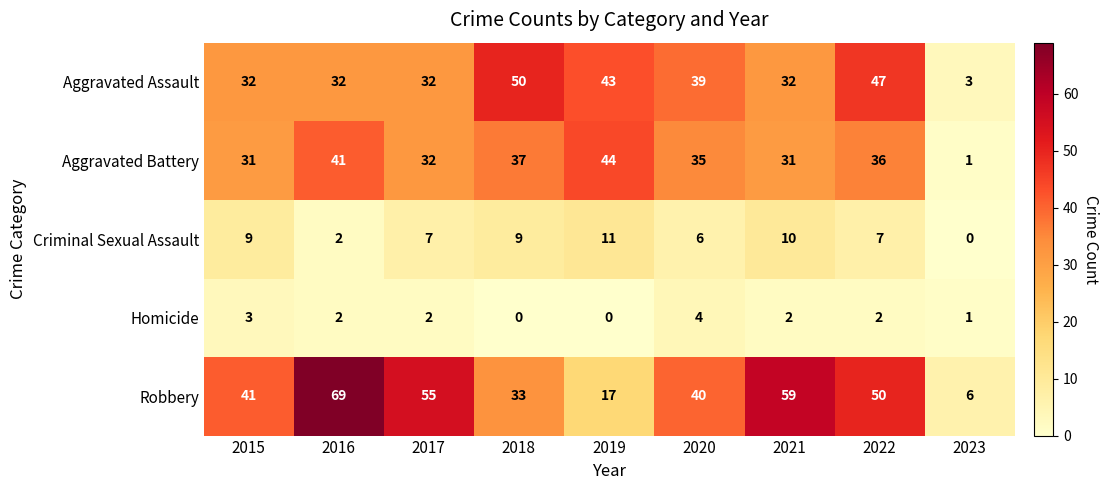

List the series in order of their peak value, highest first.

Robbery, Aggravated Assault, Aggravated Battery, Criminal Sexual Assault, Homicide